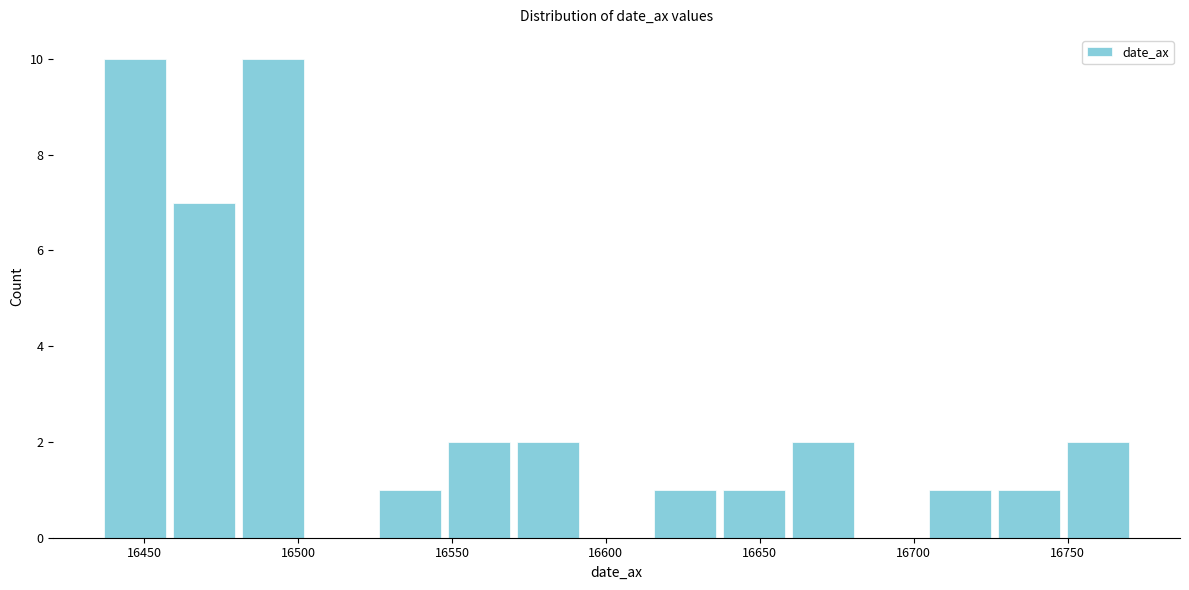

Reading left to right, transcribe this chart: for each bar, give the range it covers on the x-axis and its height. Neither the bar edges nor the heights are printed on the chart, so give them approximately, as read against the axes.

16435 to 16460: 10
16460 to 16480: 7
16480 to 16505: 10
16505 to 16525: 0
16525 to 16550: 1
16550 to 16570: 2
16570 to 16590: 2
16590 to 16615: 0
16615 to 16635: 1
16635 to 16660: 1
16660 to 16680: 2
16680 to 16705: 0
16705 to 16725: 1
16725 to 16750: 1
16750 to 16770: 2